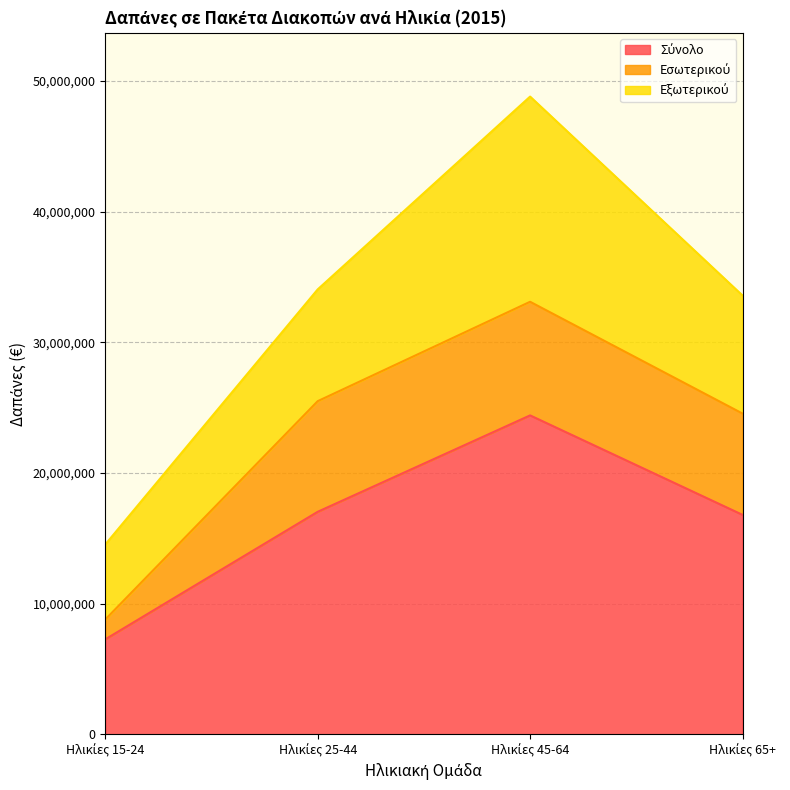

Which series changed the most between Ηλικίες 45-64 and Ηλικίες 65+?

Σύνολο